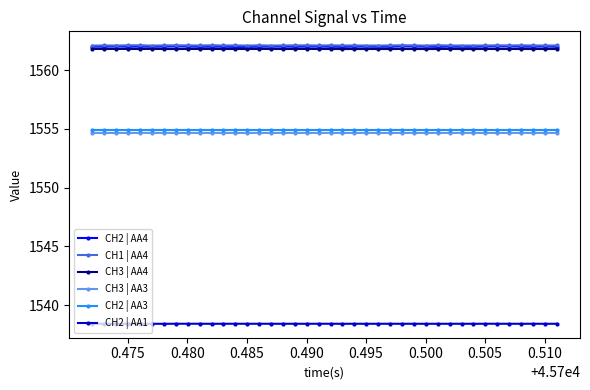

What are all the series names shown in the legend?

CH2 | AA4, CH1 | AA4, CH3 | AA4, CH3 | AA3, CH2 | AA3, CH2 | AA1